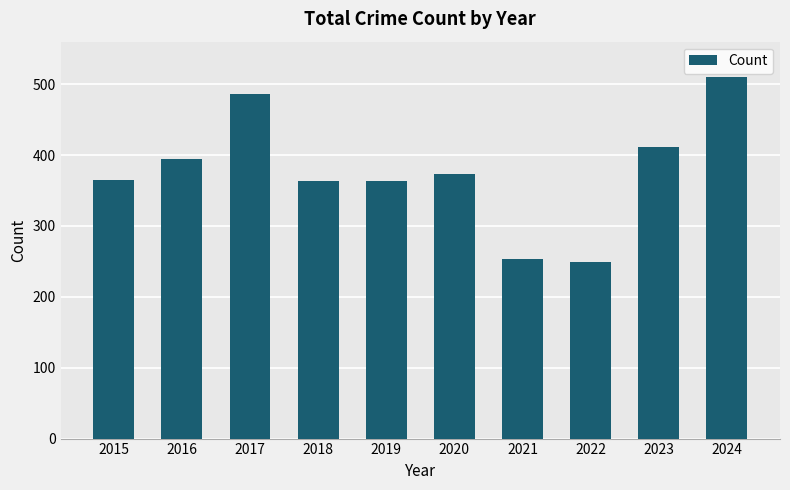

How many bars are there in total?

10